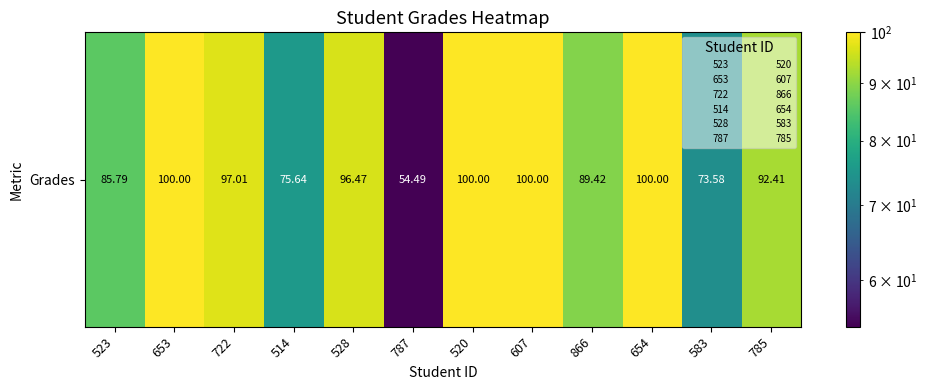

List the labels in order of value, largest first.

653, 520, 607, 654, 722, 528, 785, 866, 523, 514, 583, 787